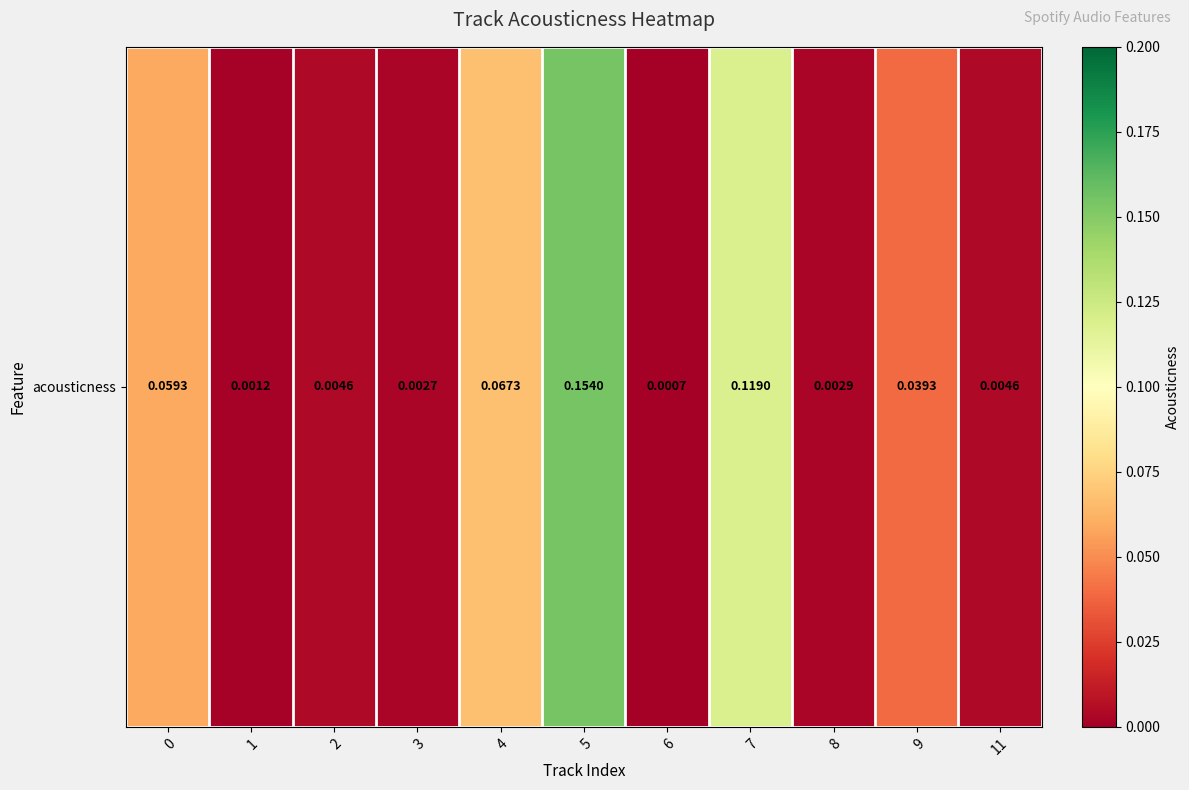

List the labels in order of value, smallest first.

6, 1, 3, 8, 11, 2, 9, 0, 4, 7, 5